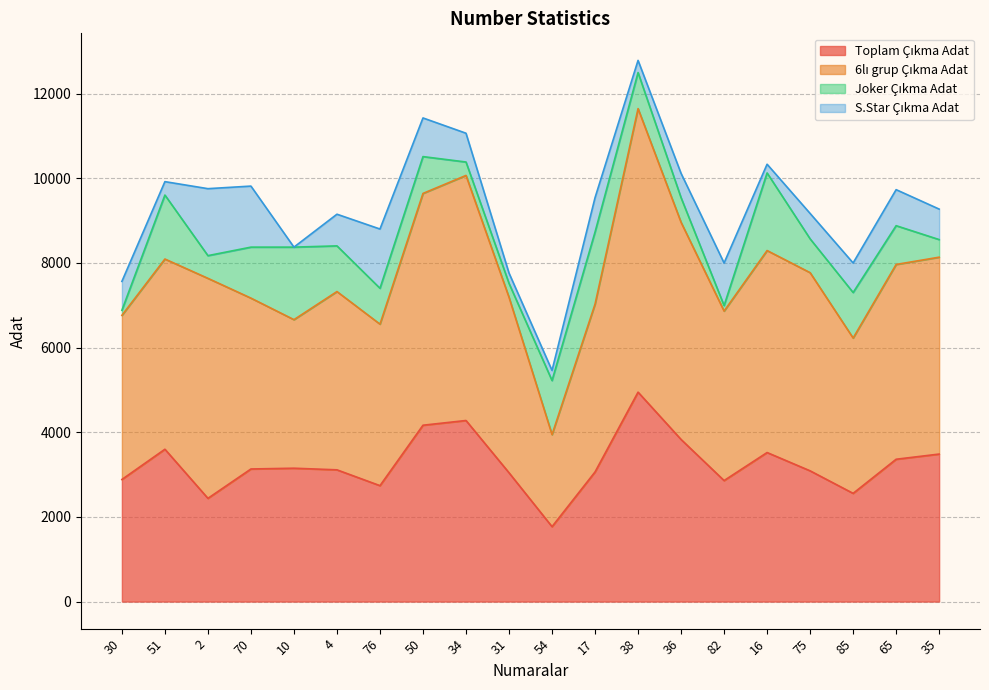

Reading left to right, transcribe all the data shown in this chart.

Toplam Çıkma Adat: 2883.9	3598.2	2438.3	3131.8	3150.0	3111.8	2738.2	4165.6	4277.2	3042.4	1769.5	3062.0	4946.7	3828.9	2858.3	3520.5	3088.3	2556.1	3361.8	3484.1
6lı grup Çıkma Adat: 3877.1	4493.0	5197.0	4036.2	3509.2	4211.0	3814.7	5475.2	5788.6	4144.7	2174.2	3964.5	6697.6	5129.0	4003.4	4771.1	4680.9	3669.1	4601.0	4650.6
Joker Çıkma Adat: 120.0	1511.0	536.0	1204.0	1713.0	1079.0	847.0	870.0	317.0	329.0	1277.0	1702.0	852.0	582.0	130.0	1833.0	799.0	1075.0	916.0	416.0
S.Star Çıkma Adat: 682.0	317.0	1582.0	1442.0	0.0	748.0	1400.0	913.0	680.0	244.0	239.0	812.0	287.0	575.0	1006.0	206.0	600.0	698.0	851.0	720.0